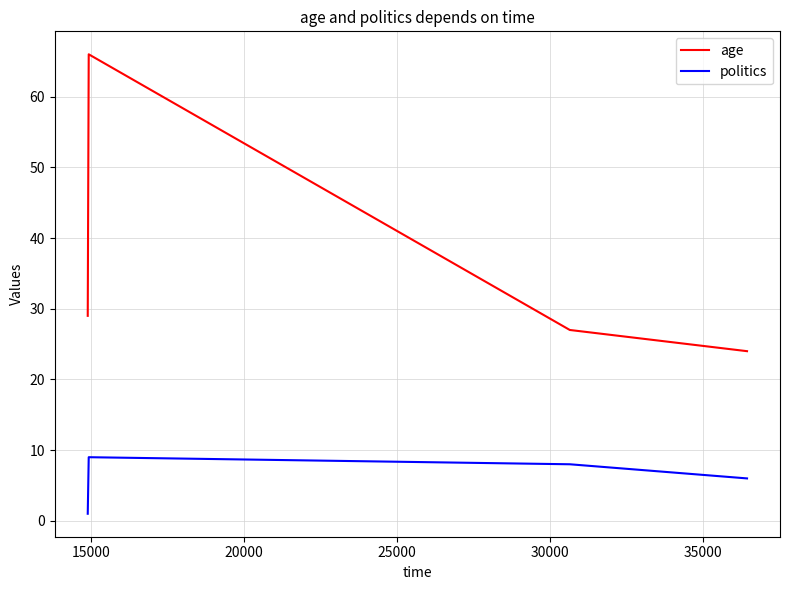

How many interior local peaks does the politics series have?

1